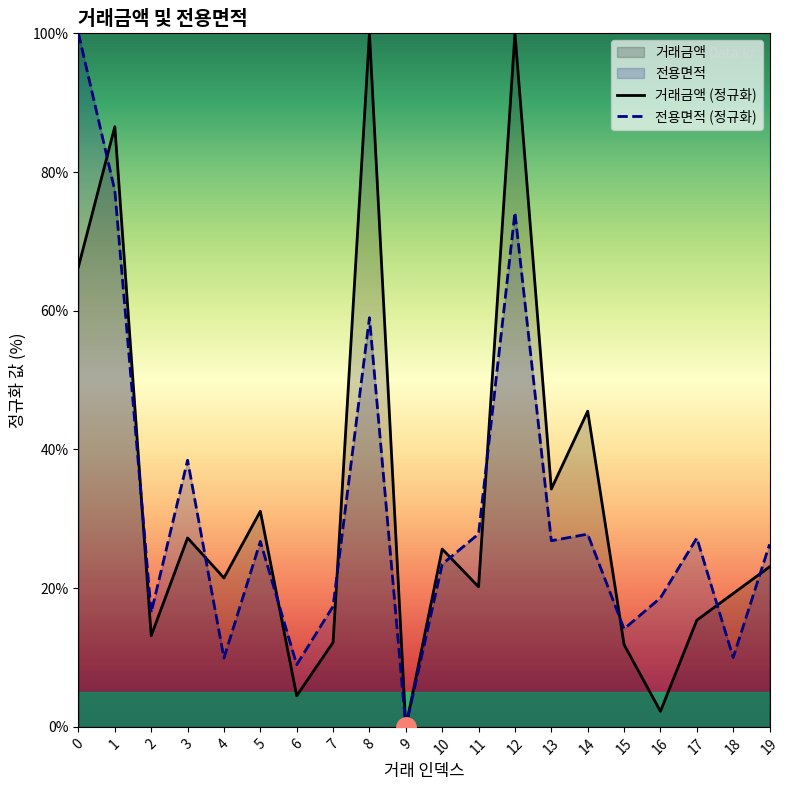

How many data points in 전용면적 are above 26?

11